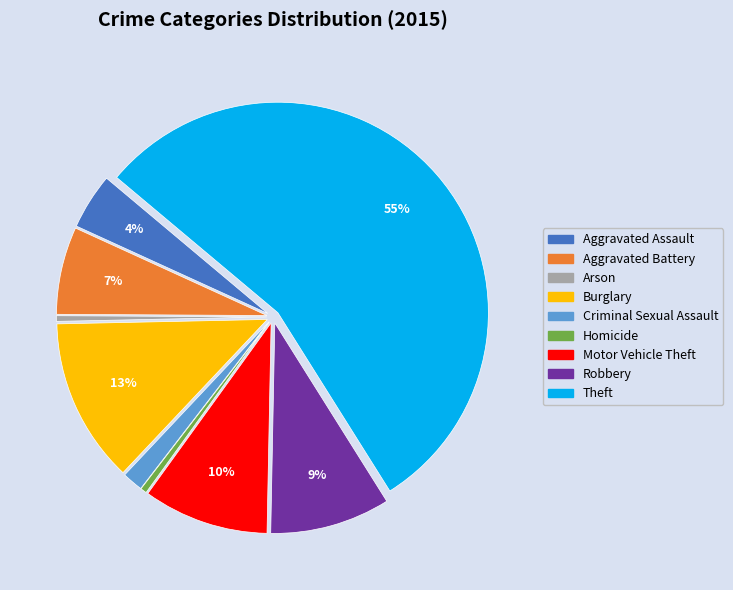

Is Theft the majority of the pie?

Yes